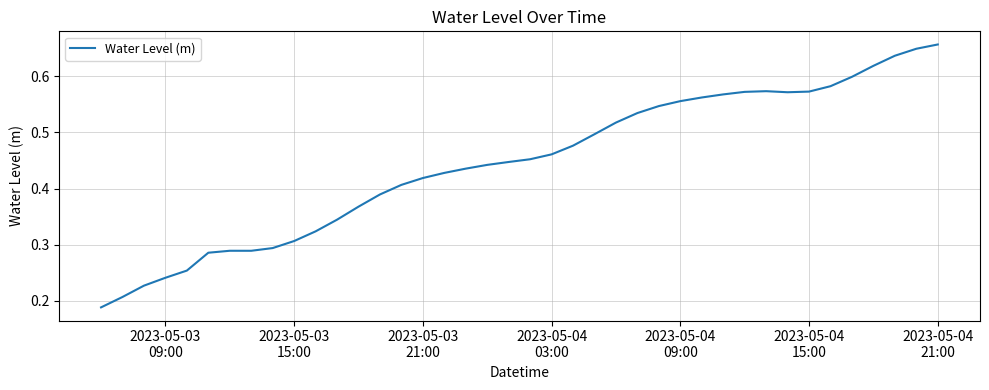

Reading left to right, list all the values displayed in this chart.

0.2	0.2	0.2	0.2	0.3	0.3	0.3	0.3	0.3	0.3	0.3	0.3	0.4	0.4	0.4	0.4	0.4	0.4	0.4	0.4	0.5	0.5	0.5	0.5	0.5	0.5	0.5	0.6	0.6	0.6	0.6	0.6	0.6	0.6	0.6	0.6	0.6	0.6	0.6	0.7